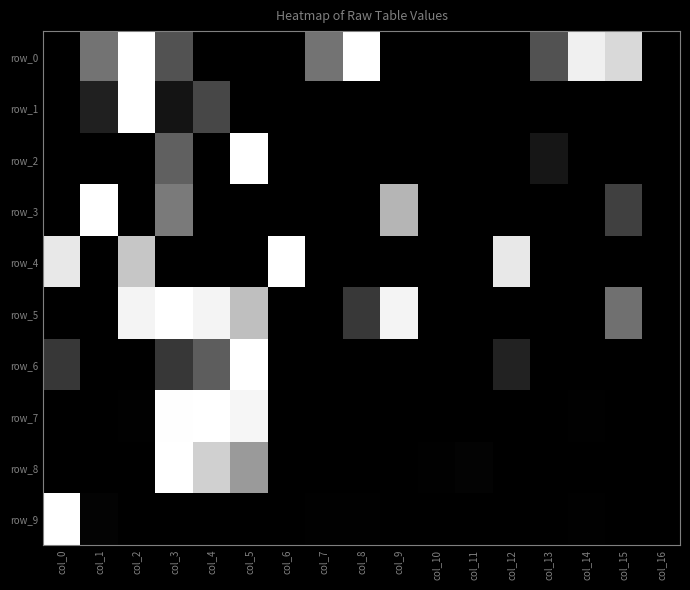

Read the row_6 value at col_3.

0.2